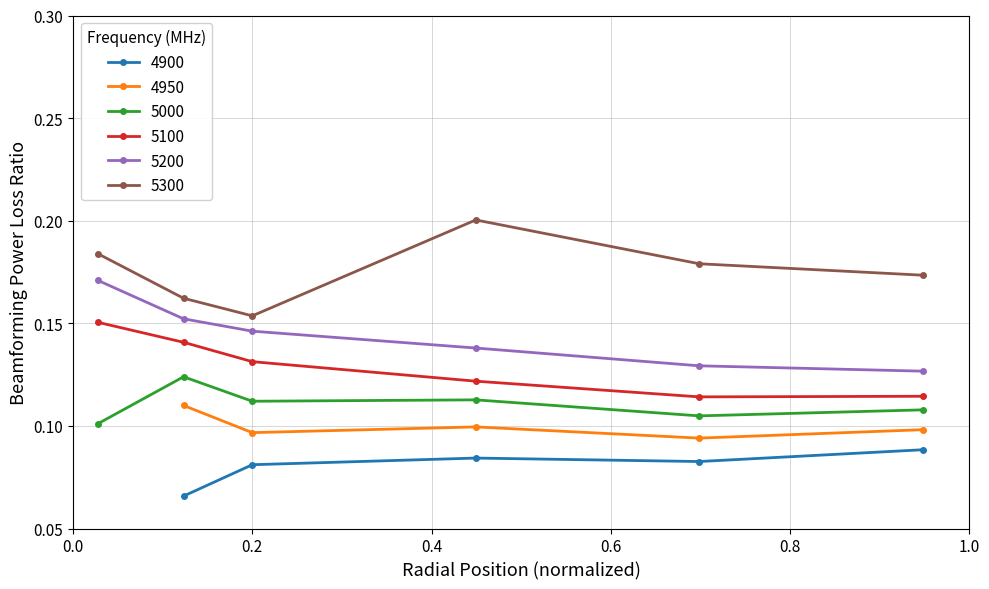

What is the lowest value of the 5100 series?

0.1